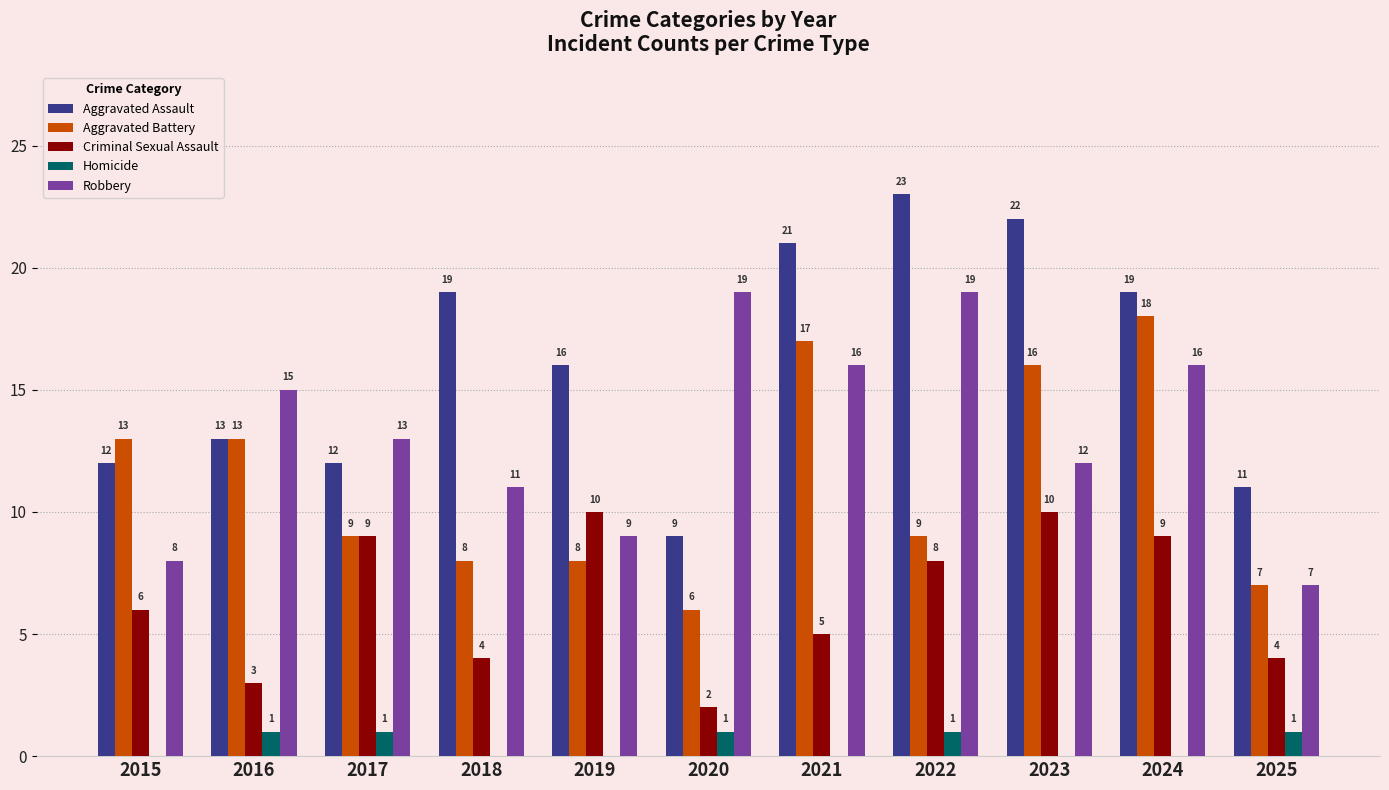

Are the bars grouped side by side (vs. stacked)?

Yes